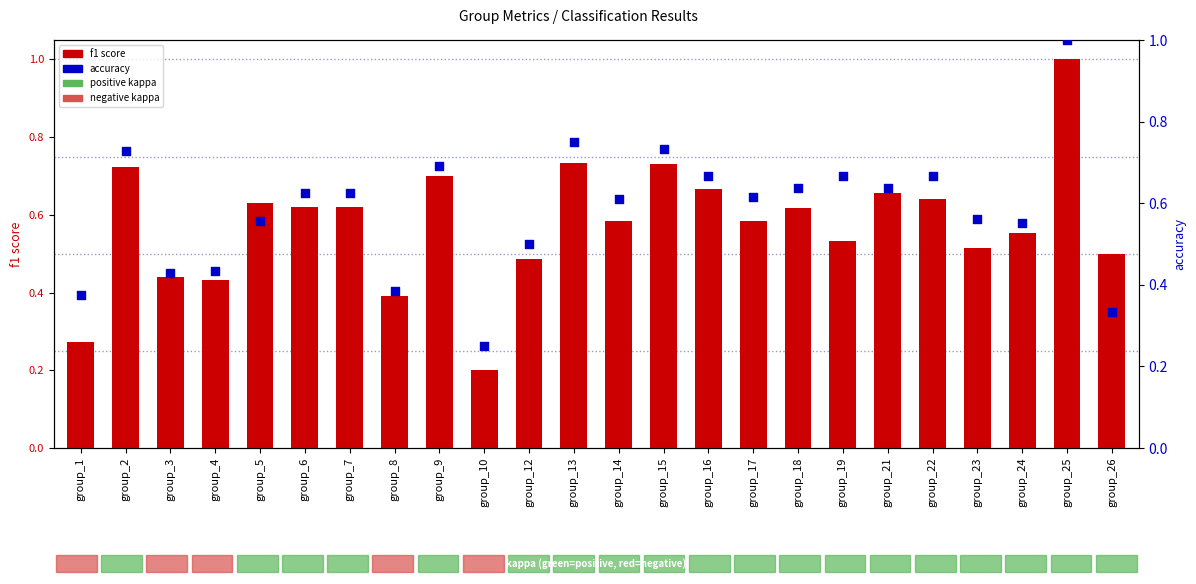

Which series contains the lowest Y value?

f1